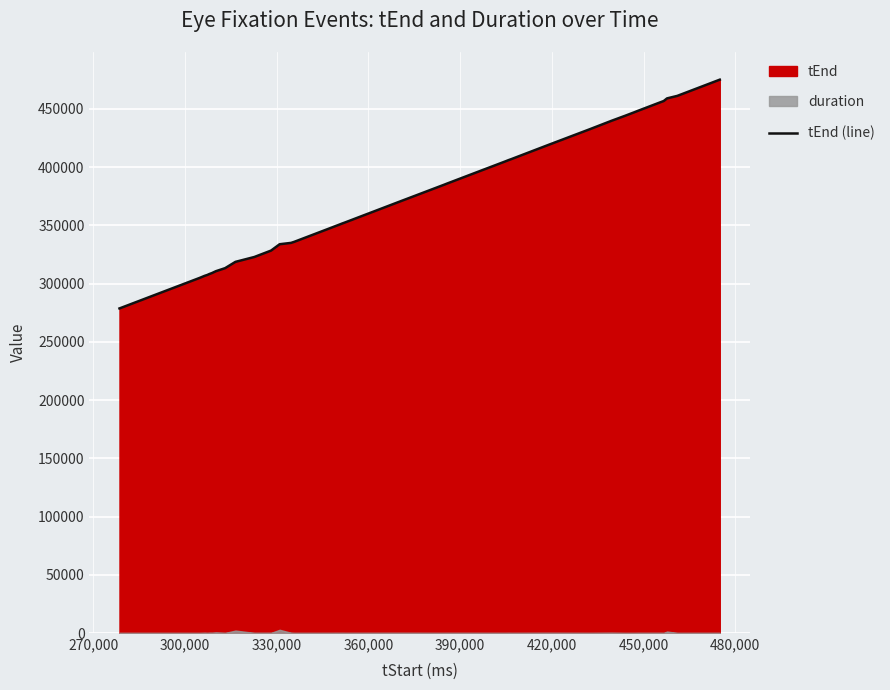

What is the smallest value displayed?

278651